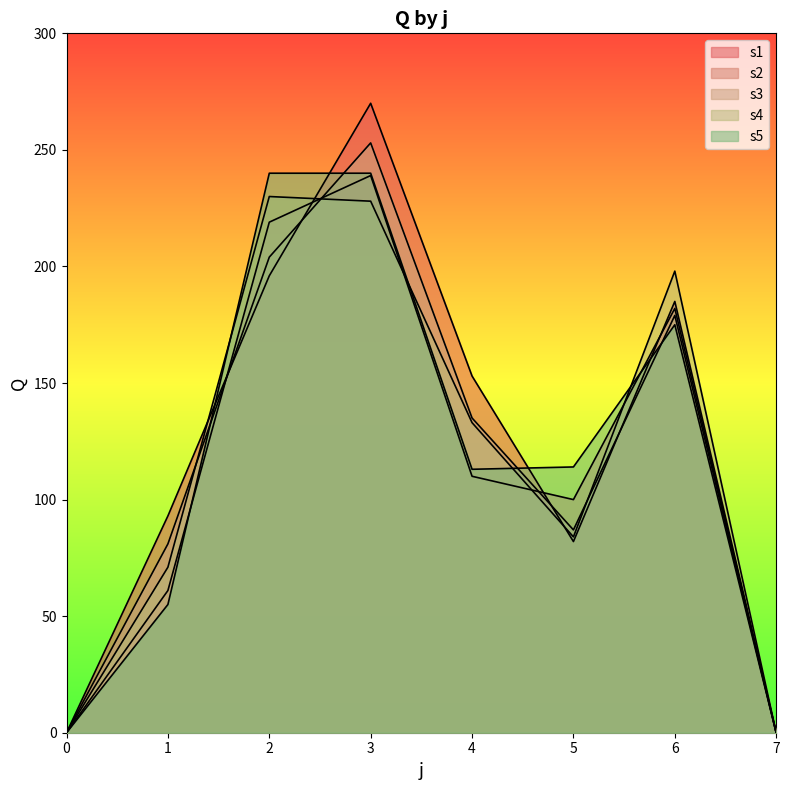

Reading left to right, what are all the values shown in this chart?

s1: 0=0	1=93	2=196	3=270	4=153	5=82	6=185	7=0
s2: 0=0	1=61	2=219	3=239	4=110	5=100	6=182	7=0
s3: 0=0	1=81	2=204	3=253	4=135	5=87	6=179	7=0
s4: 0=0	1=71	2=230	3=228	4=133	5=84	6=198	7=0
s5: 0=0	1=55	2=240	3=240	4=113	5=114	6=175	7=0